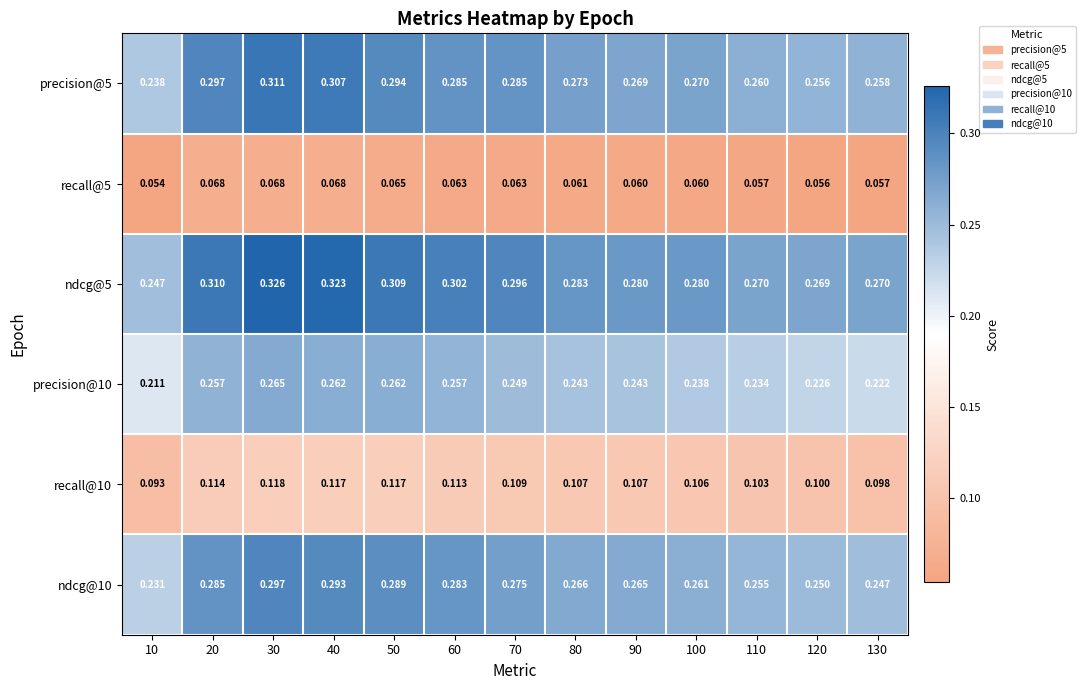

At how many categories does at least one series exceed 0?

13